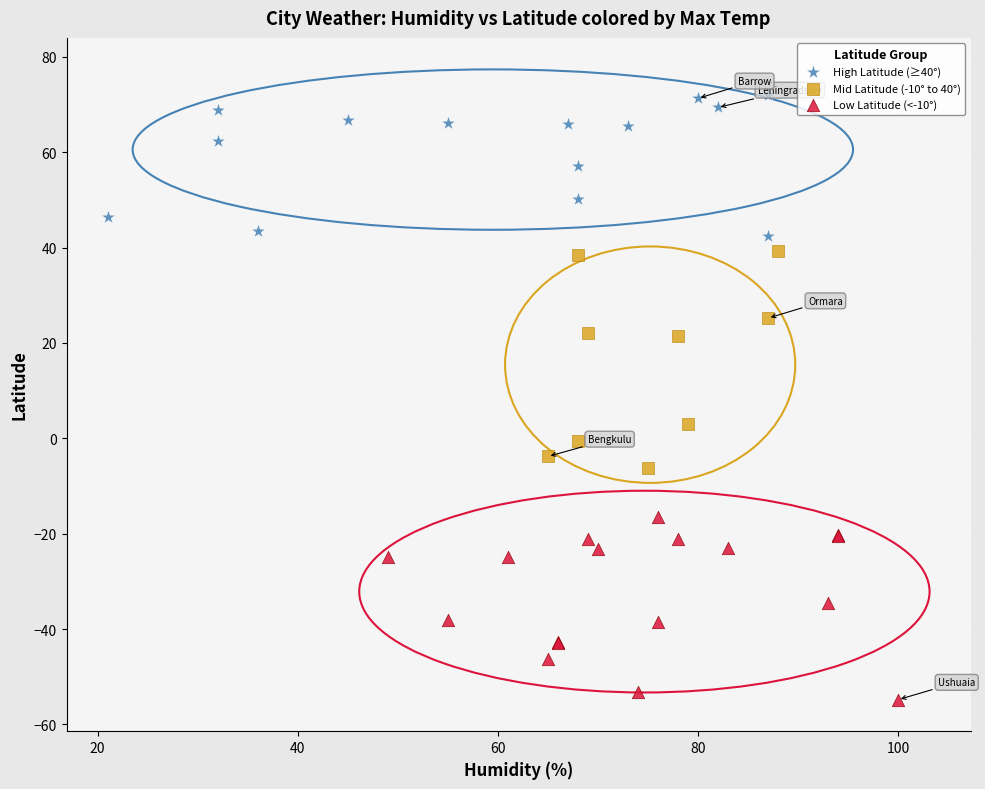

Which series reaches the minimum Y coordinate?

Low Latitude (<-10°)